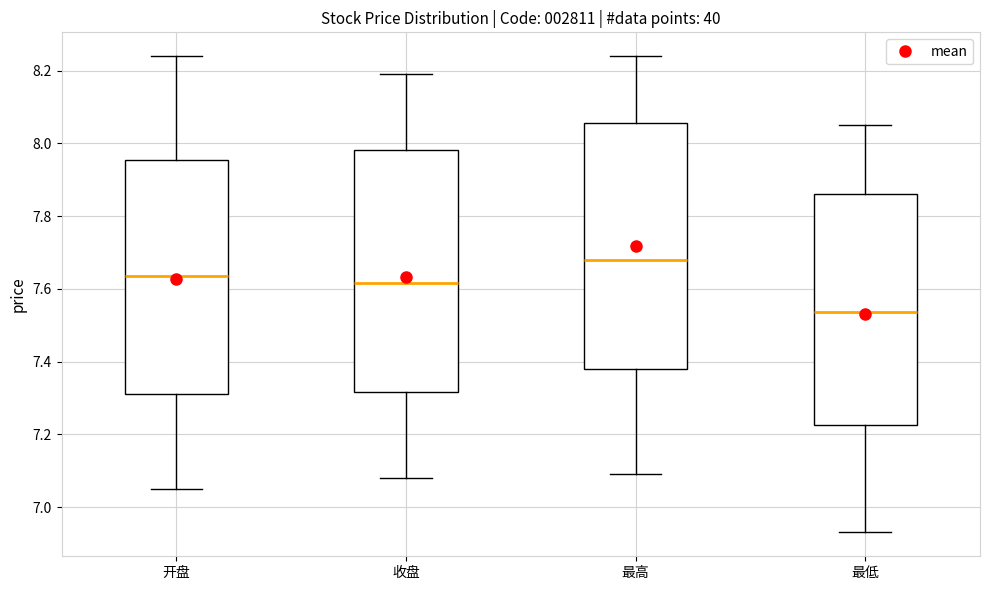

Reading left to right, read every box against the y-axis: the position of its median line, the range the box covers, and the ends of its whiskers. The values are not printed on the chart, so give them approximately, as read against the axis.

开盘: median 7.64, box 7.32 to 7.96, whiskers 7.06 to 8.24
收盘: median 7.62, box 7.32 to 7.98, whiskers 7.08 to 8.20
最高: median 7.68, box 7.38 to 8.06, whiskers 7.10 to 8.24
最低: median 7.54, box 7.22 to 7.86, whiskers 6.94 to 8.06